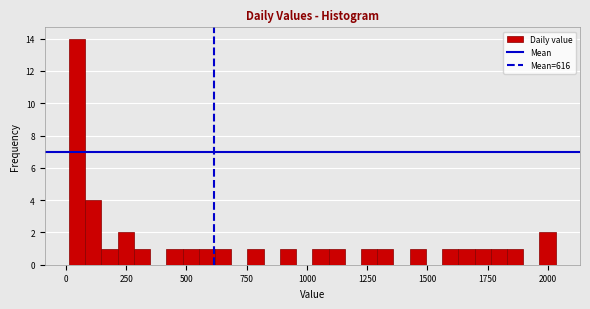

Read against the x-axis, roughly where is the centre of the tallest bar?

50